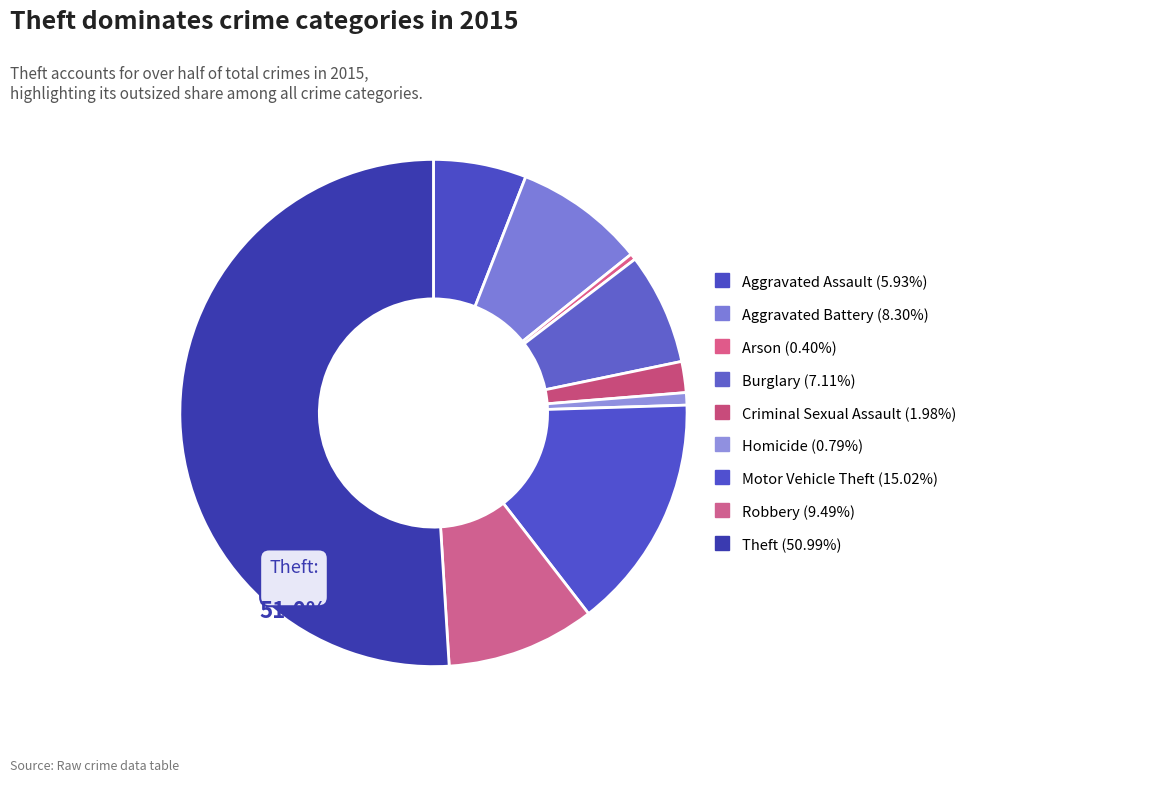

True or false: Arson accounts for 0% of the total.

True